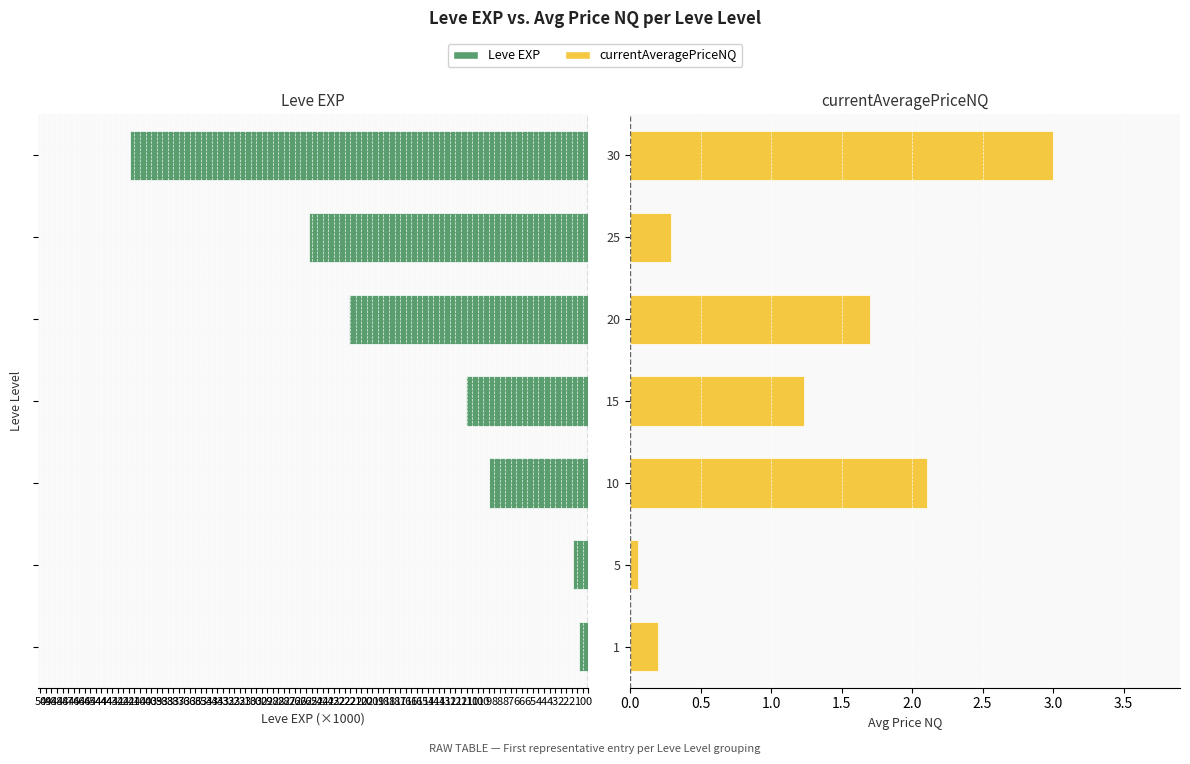

Count the number of categories in the chart.

7